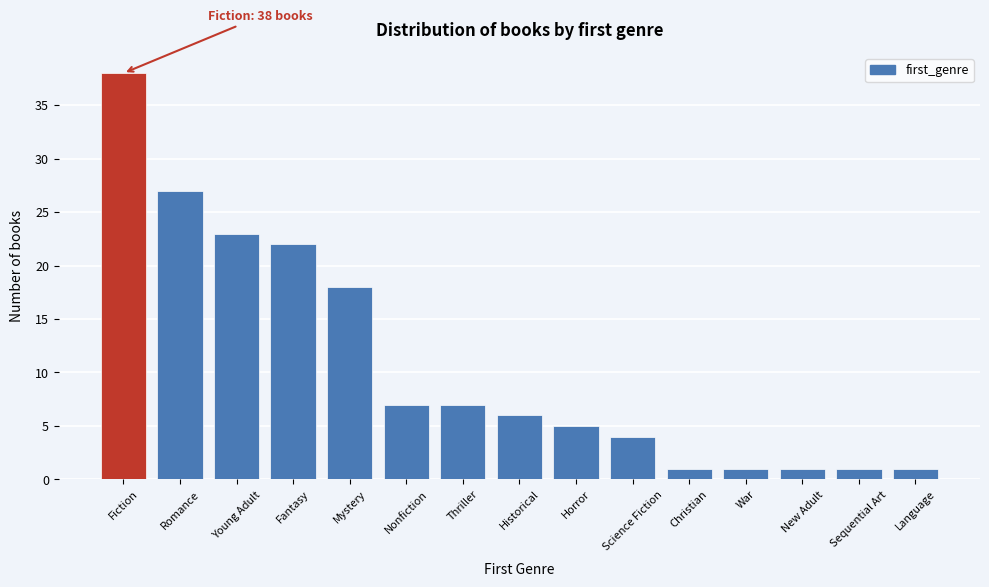

Reading left to right, extract all data points from this chart.

Fiction=38	Romance=27	Young Adult=23	Fantasy=22	Mystery=18	Nonfiction=7	Thriller=7	Historical=6	Horror=5	Science Fiction=4	Christian=1	War=1	New Adult=1	Sequential Art=1	Language=1